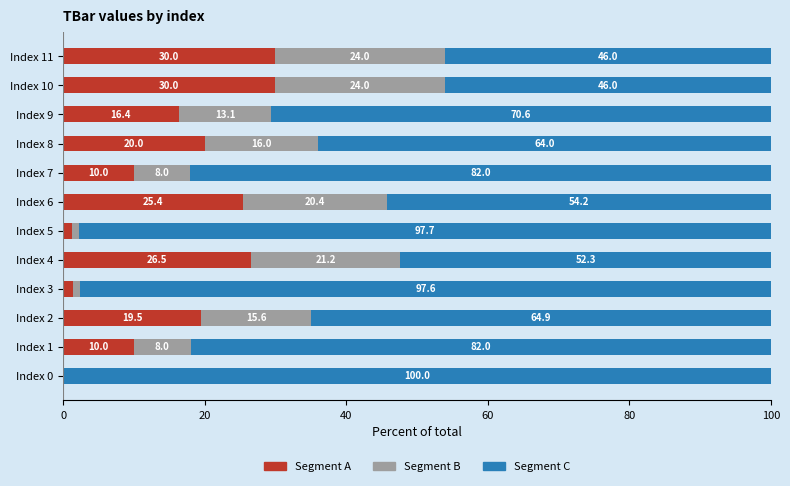

What is the maximum value for Segment A?

30.0